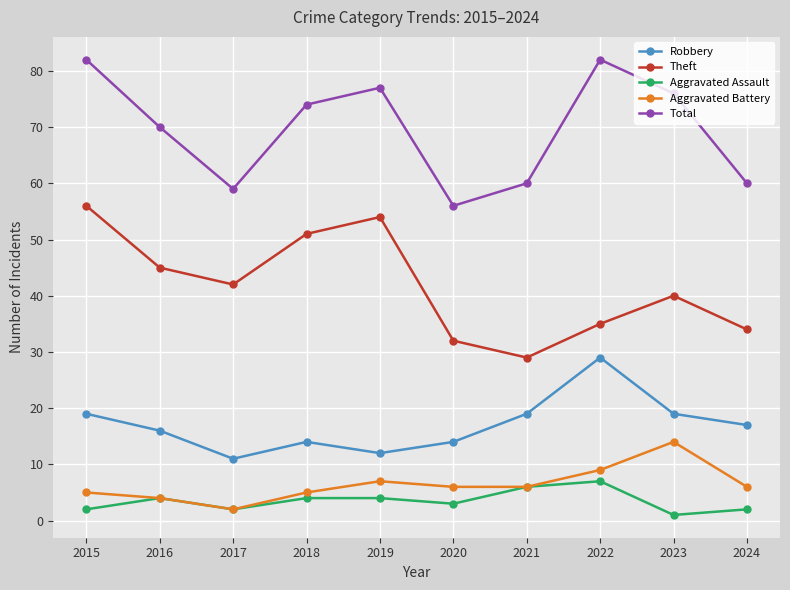

Rank the series by their maximum value, from highest to lowest.

Total, Theft, Robbery, Aggravated Battery, Aggravated Assault